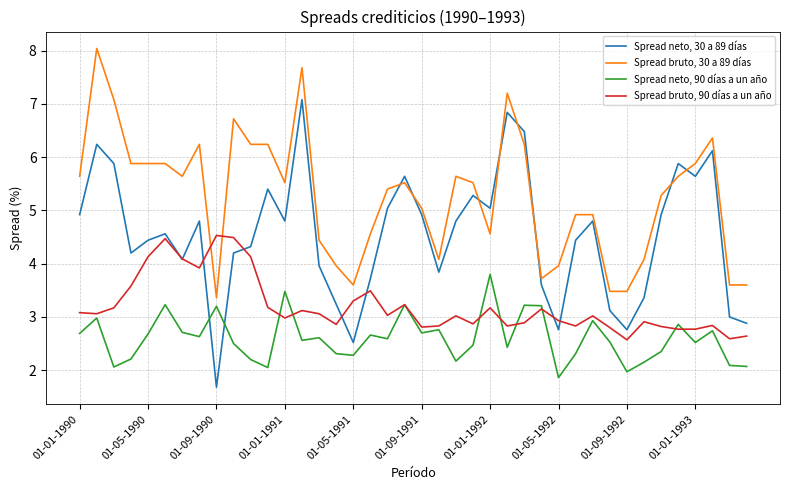

Does the chart display data point markers on the line(s)?

No